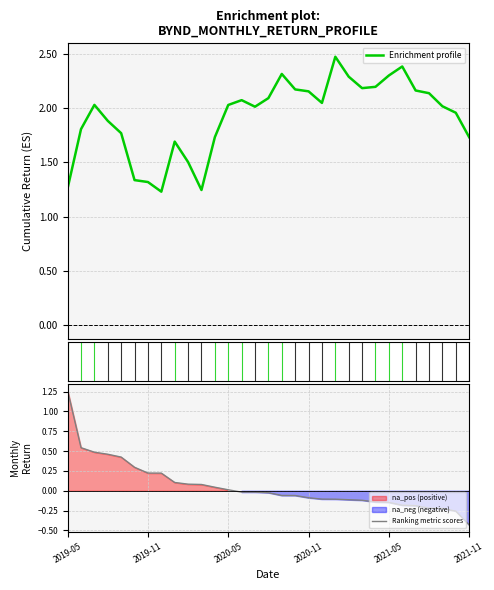

What is the label of the 31st point from the right?

2019-05